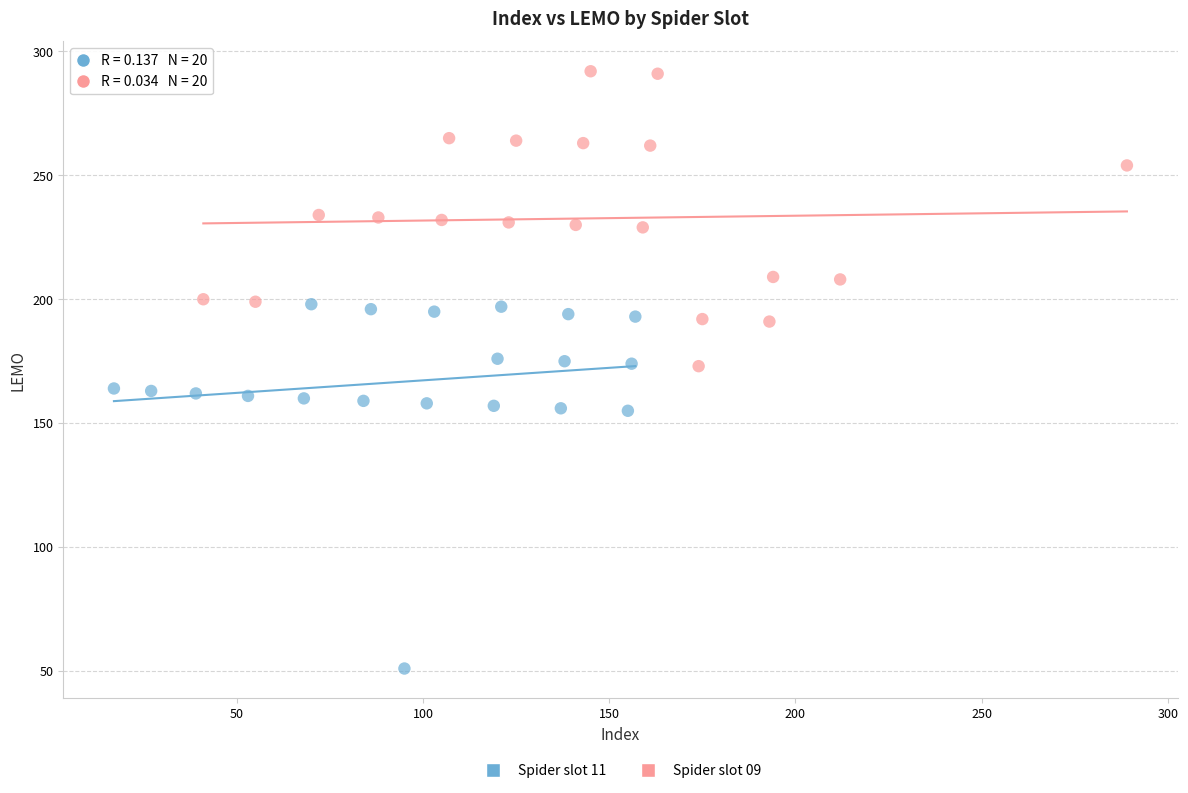

Which series reaches the minimum Y coordinate?

Spider slot 11